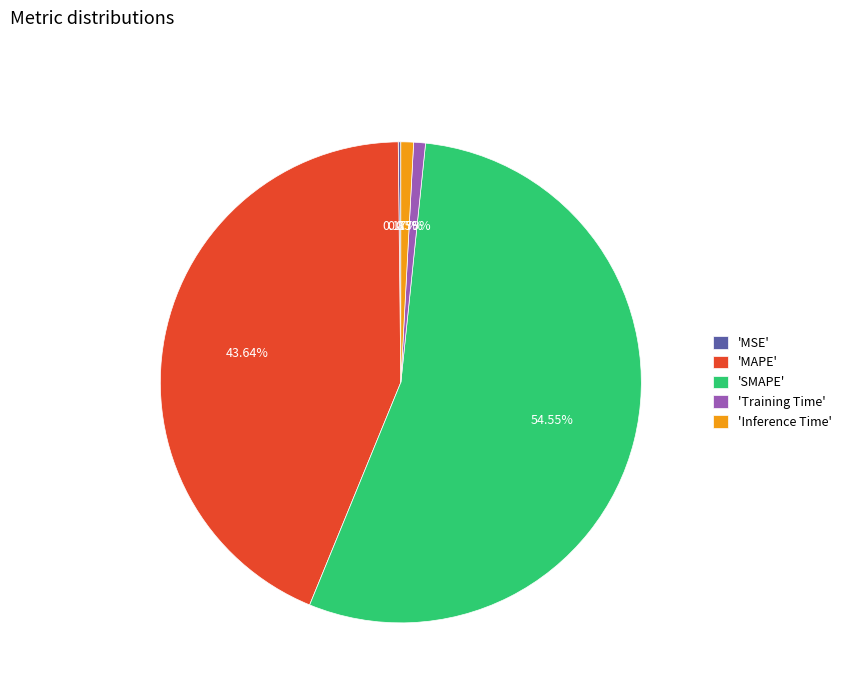

Combined, do 'SMAPE' and 'Inference Time' account for over 50%?

Yes